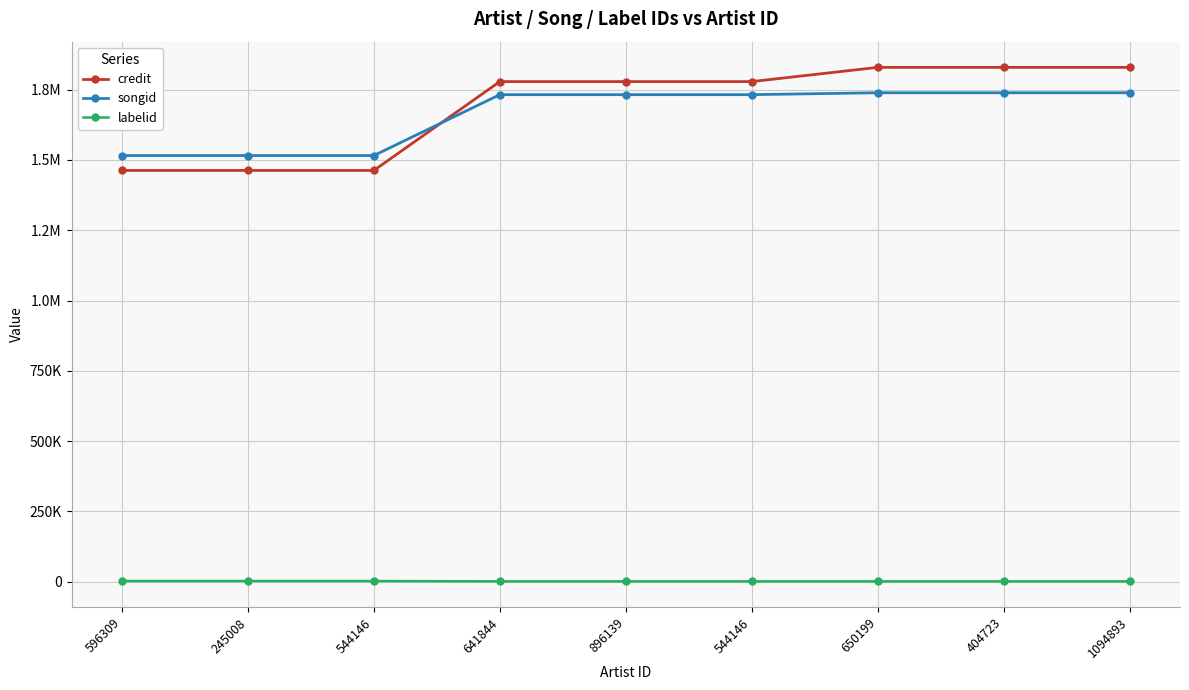

Reading right to left, what are all the values shown in this chart?

credit: 1829524	1829524	1829524	1778917	1778917	1778917	1462789	1462789	1462789
songid: 1739219	1739219	1739219	1732399	1732399	1732399	1515816	1515816	1515816
labelid: 743	743	743	743	743	743	1842	1842	1842